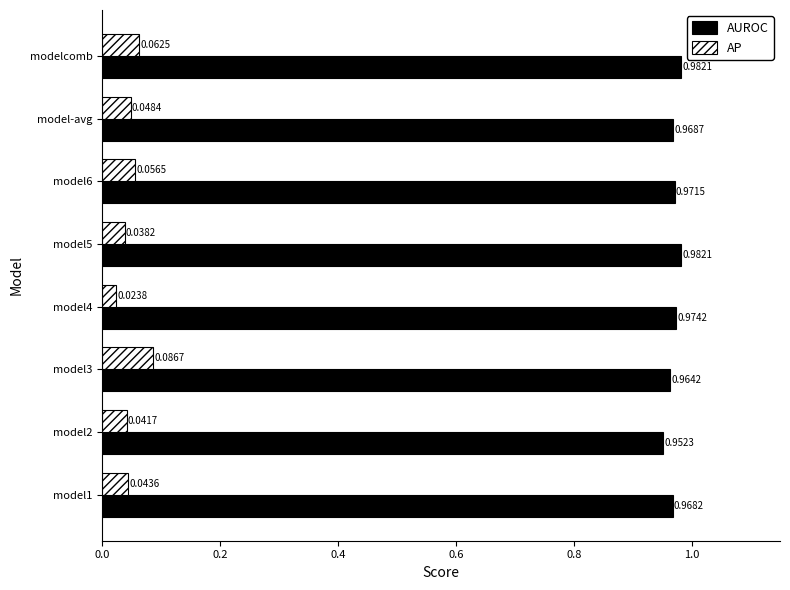

Which series has the largest range (max minus min)?

AP